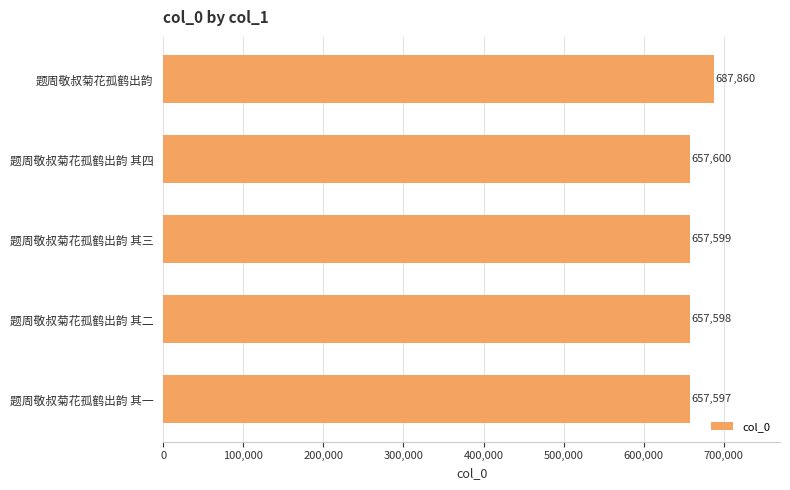

Reading top to bottom, extract all data points from this chart.

题周敬叔菊花孤鹤出韵=687860	题周敬叔菊花孤鹤出韵 其四=657600	题周敬叔菊花孤鹤出韵 其三=657599	题周敬叔菊花孤鹤出韵 其二=657598	题周敬叔菊花孤鹤出韵 其一=657597